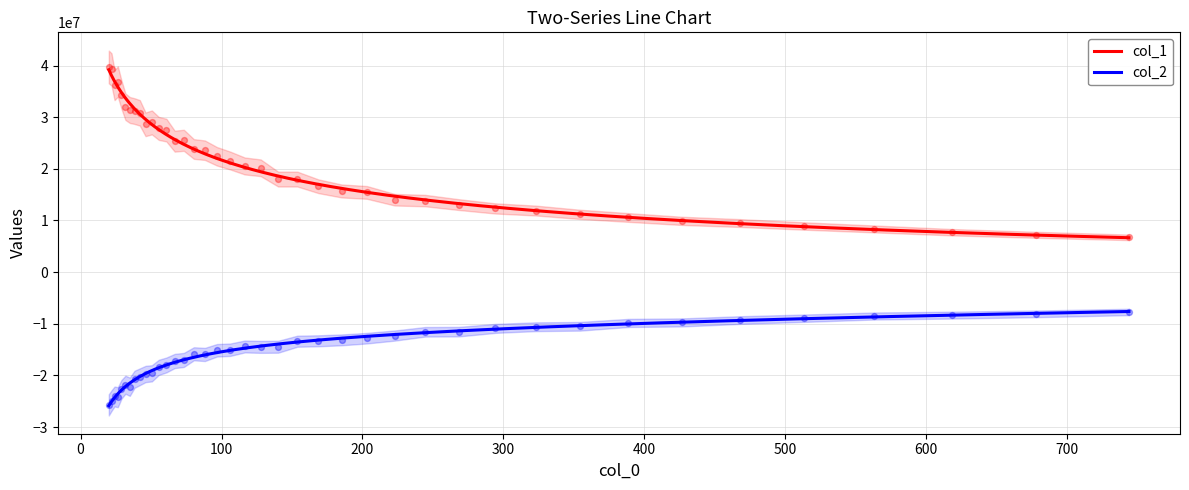

Is the value of col_2 at 617.964 greater than the value of col_1 at 50.549?

No